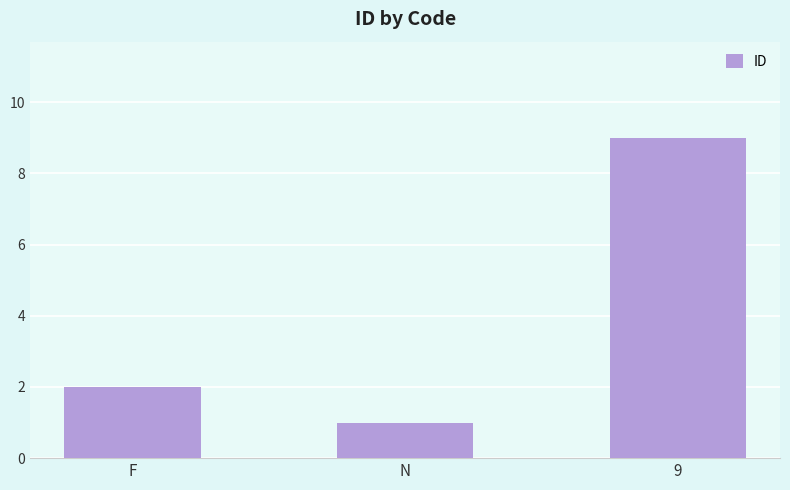

Reading left to right, transcribe all the data shown in this chart.

F=2	N=1	9=9